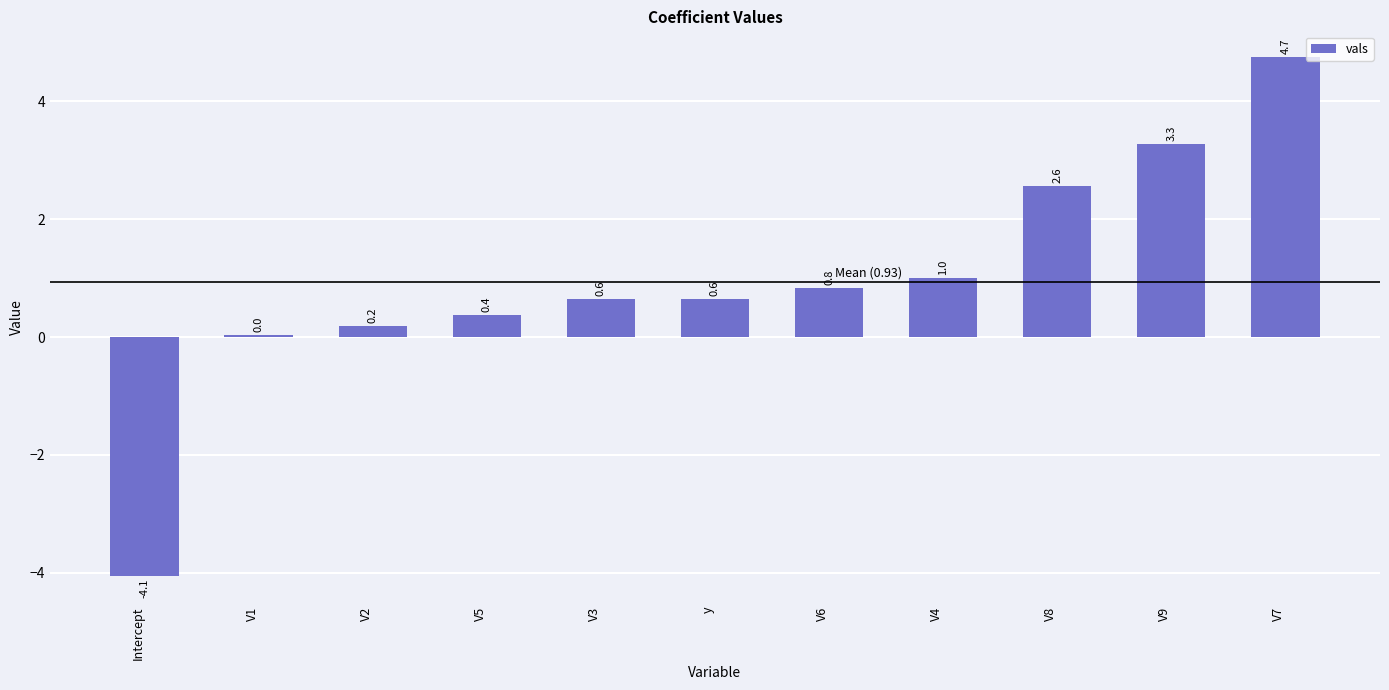

How many values are below 0?

1